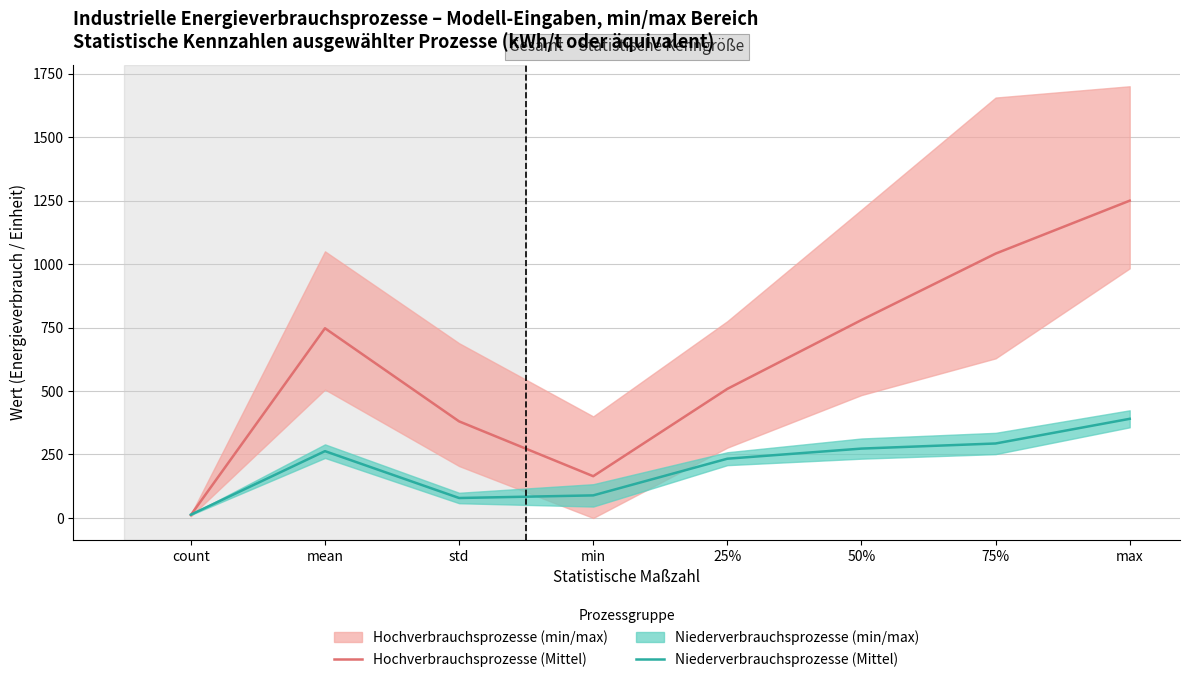

List the labels in order of Niederverbrauchsprozesse (Mittel) value, largest first.

max, 75%, 50%, mean, 25%, min, std, count